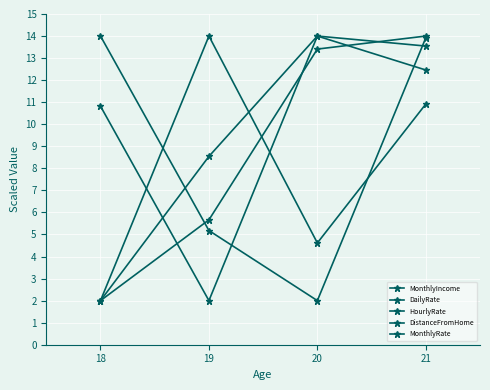

What is the sum of all DailyRate values?

39.3